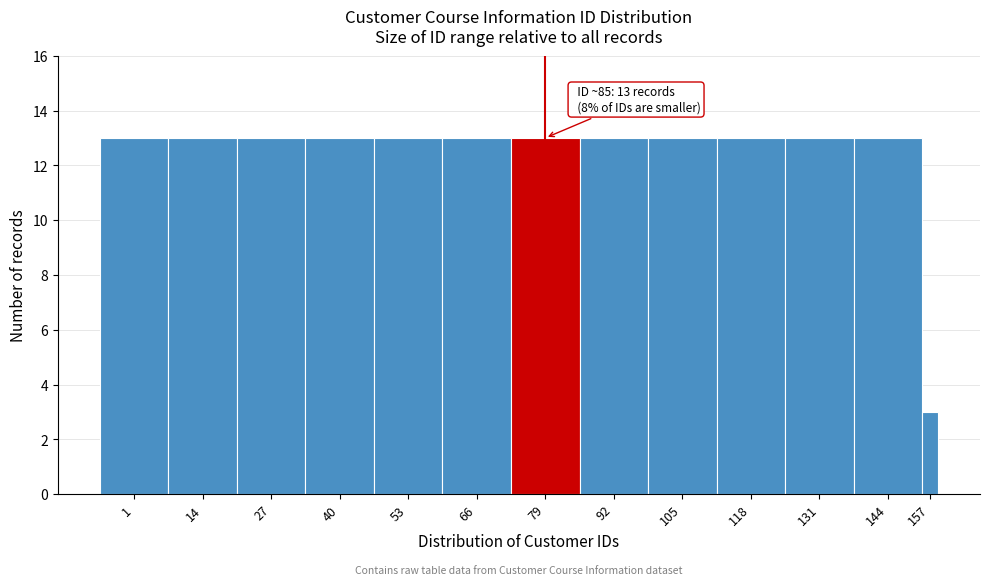

Reading left to right, list all the values displayed in this chart.

13	13	13	13	13	13	13	13	13	13	13	13	3